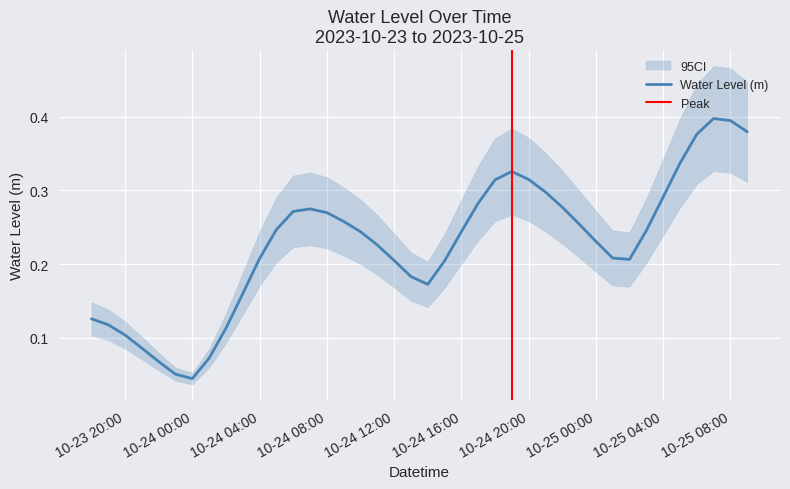

Which category has the lowest value across all series?

10-24 00:00